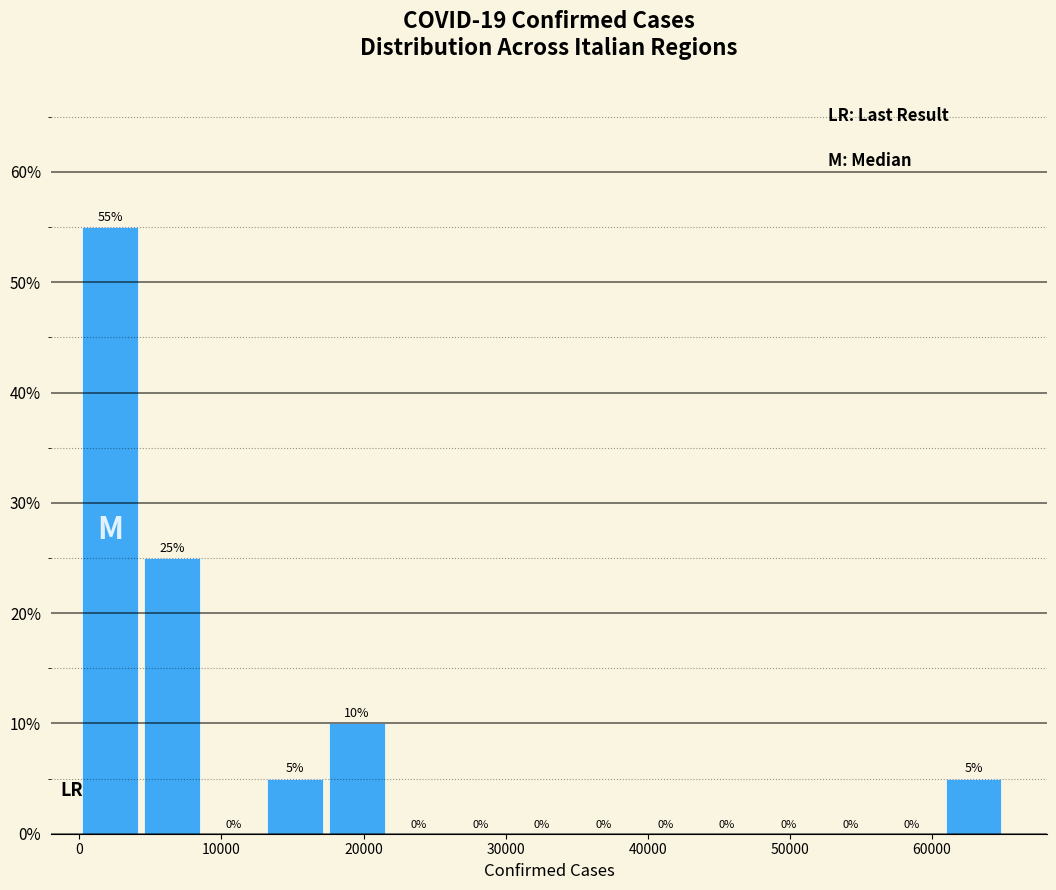

How tall is the bar that spans 0 to 4000 on the x-axis? The bar edges are not printed on the chart, so give them approximately, as read against the axis.

55